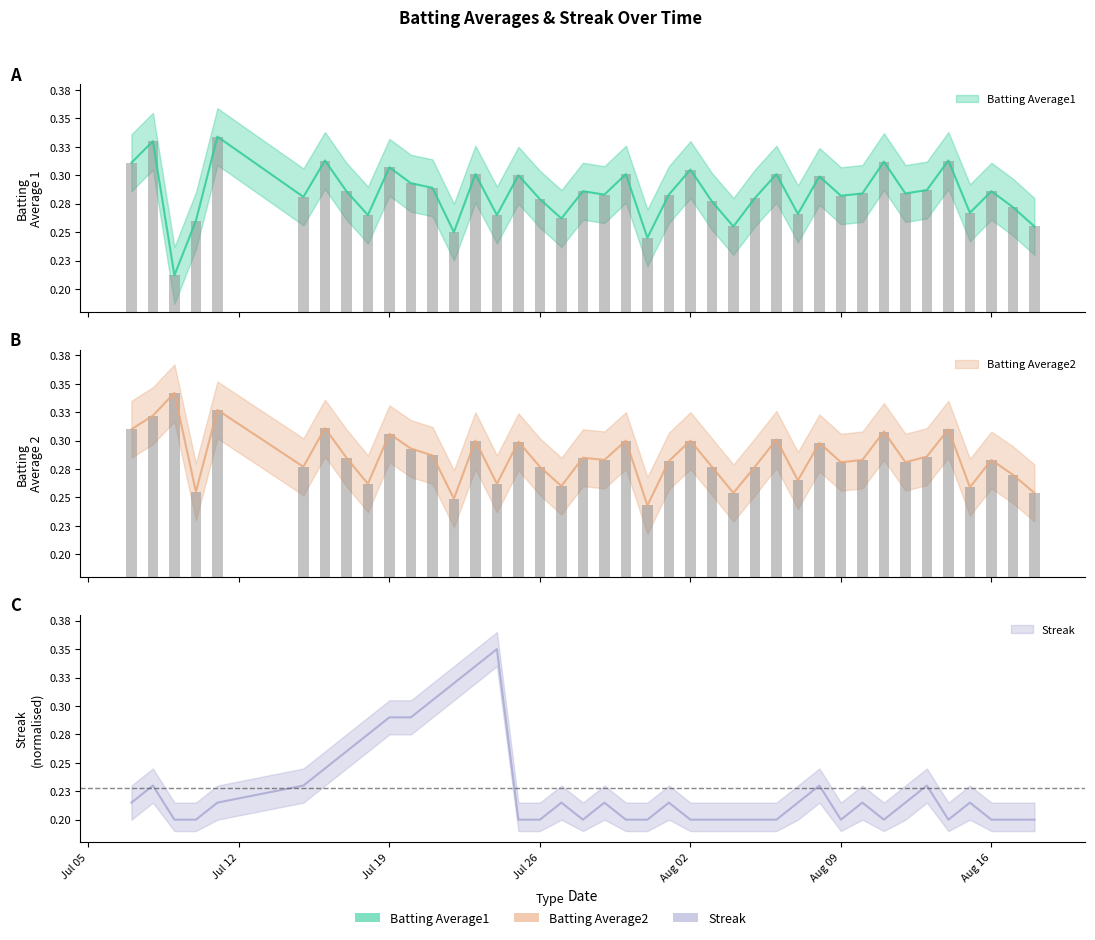

What is the difference between the highest and lowest values at Aug 02?

0.1